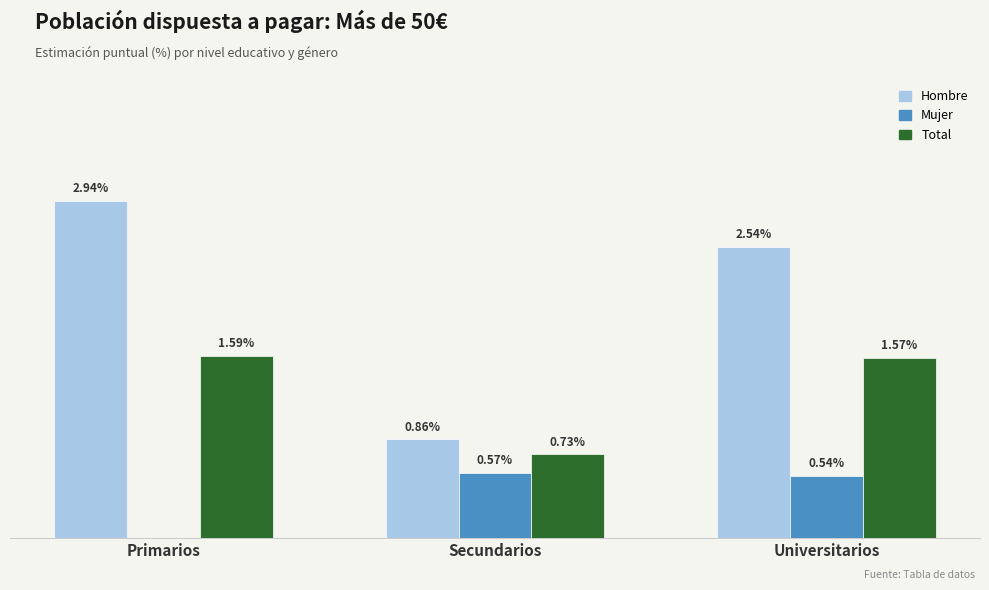

Which series has the largest total across all categories?

Hombre